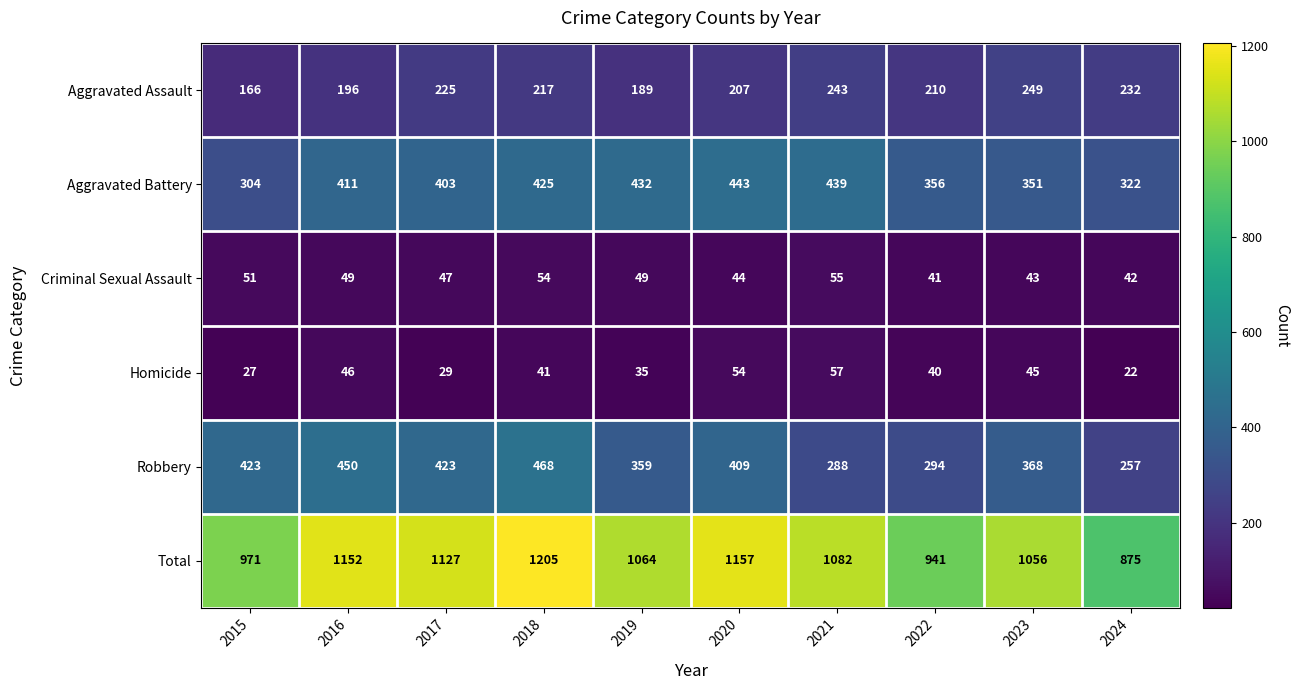

List the labels in order of Total value, smallest first.

2024, 2022, 2015, 2023, 2019, 2021, 2017, 2016, 2020, 2018